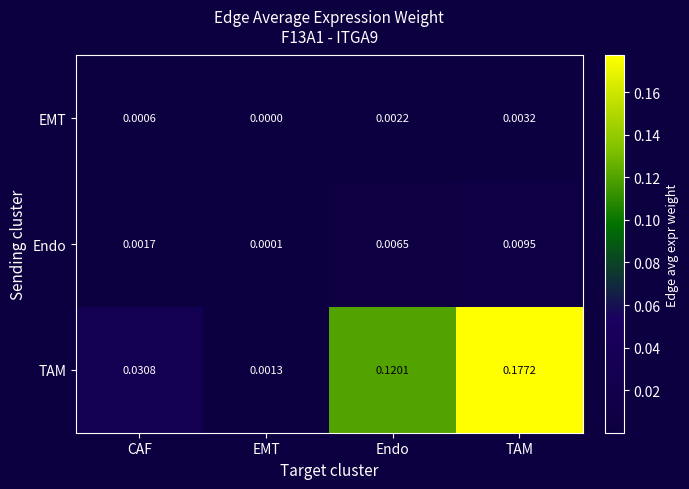

Which series changed the most between Endo and TAM?

TAM